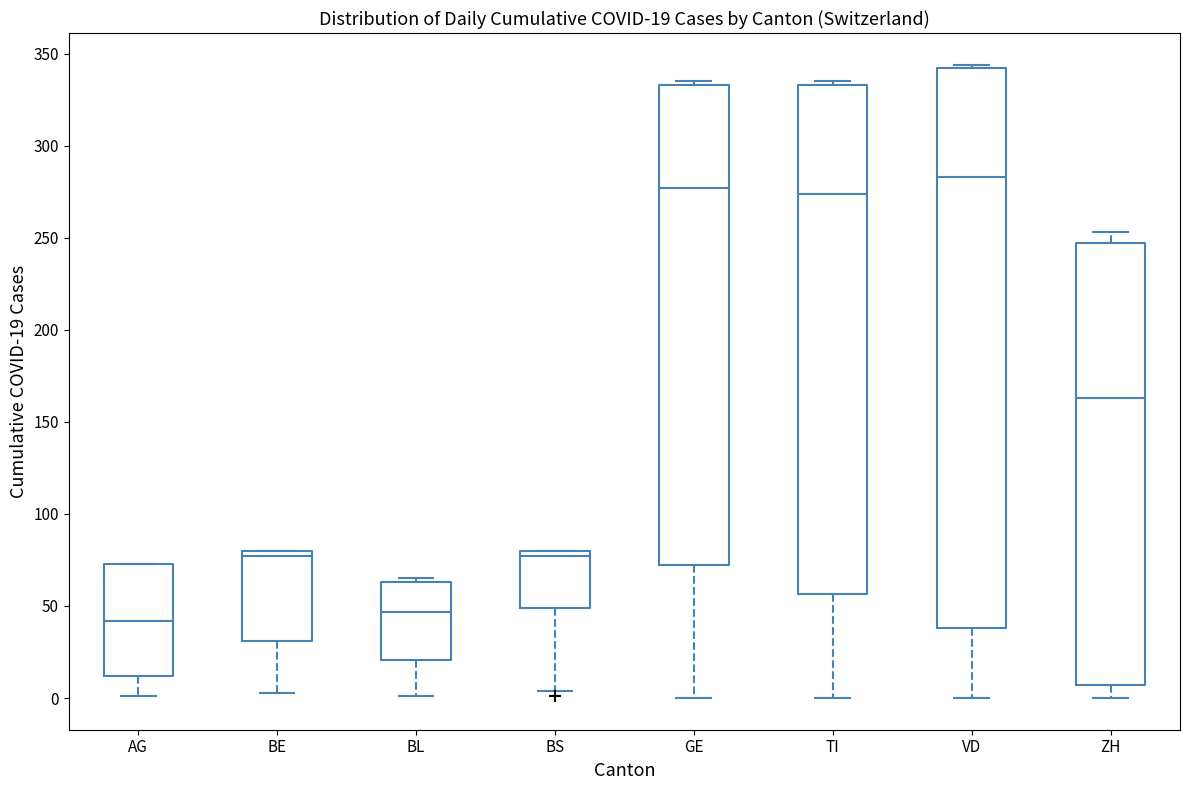

Which box has the highest median line?

VD